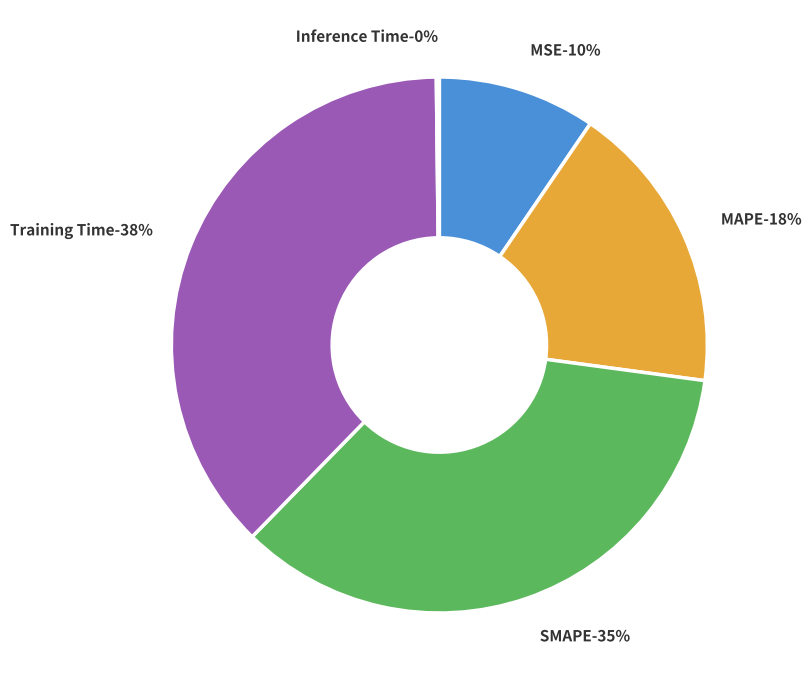

How many segments does this pie chart have?

5